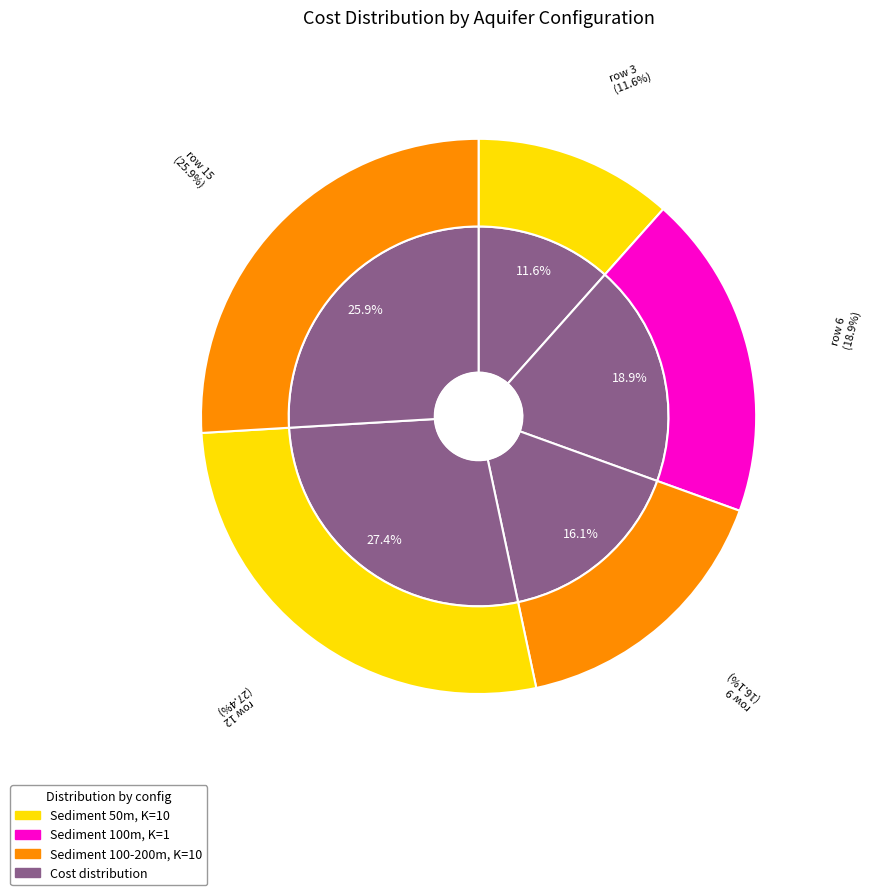

To the nearest percent, what is the combined percentage of row 6 and row 15?

45%